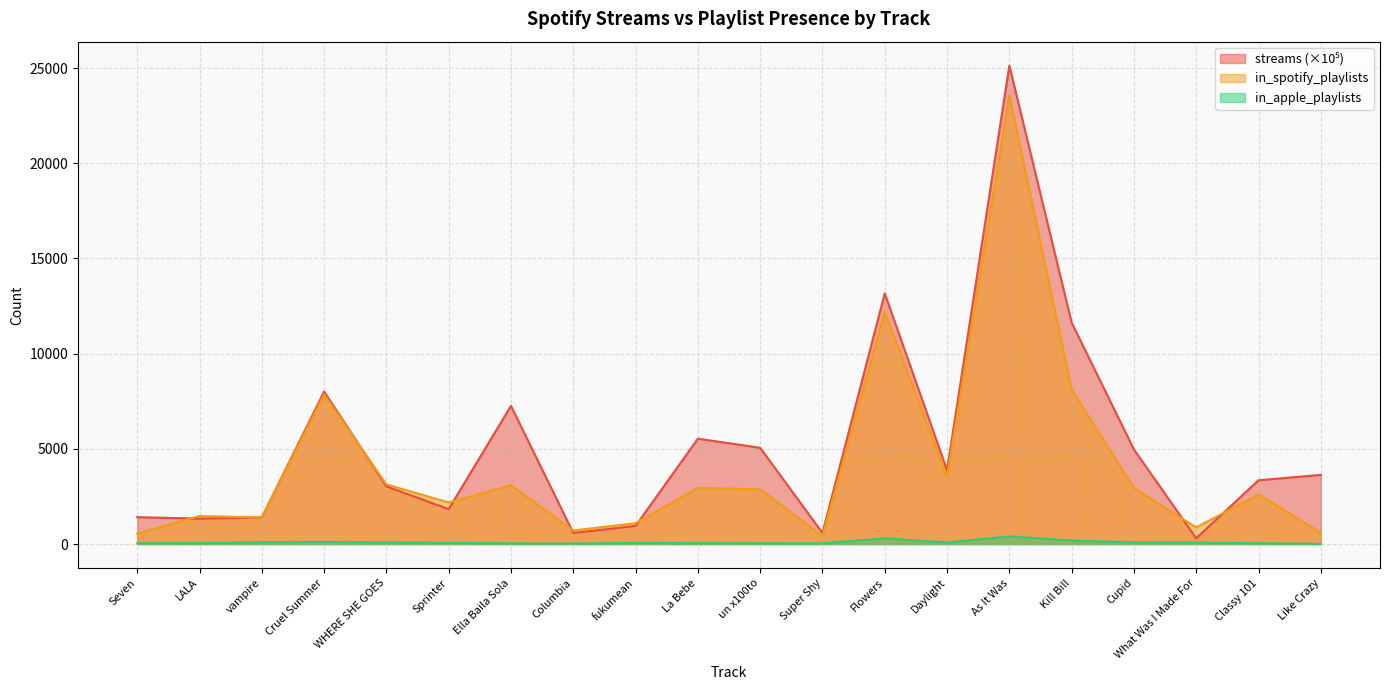

Reading left to right, extract all data points from this chart.

streams: 1413.8	1337.2	1400.0	8008.4	3032.4	1837.1	7259.8	581.5	952.2	5536.3	5056.7	582.6	13168.6	3875.7	25131.9	11630.9	4968.0	305.5	3352.2	3633.7
in_spotify_playlists: 553.0	1474.0	1397.0	7858.0	3133.0	2186.0	3090.0	714.0	1096.0	2953.0	2876.0	422.0	12211.0	3528.0	23575.0	8109.0	2942.0	873.0	2610.0	596.0
in_apple_playlists: 43.0	48.0	94.0	116.0	84.0	67.0	34.0	25.0	60.0	49.0	41.0	37.0	300.0	80.0	403.0	183.0	91.0	80.0	43.0	8.0